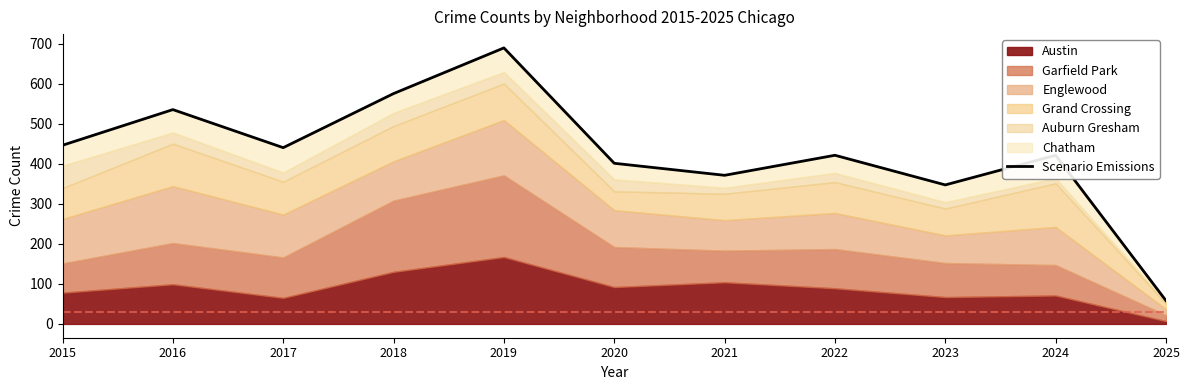

Does the chart display data point markers on the line(s)?

No